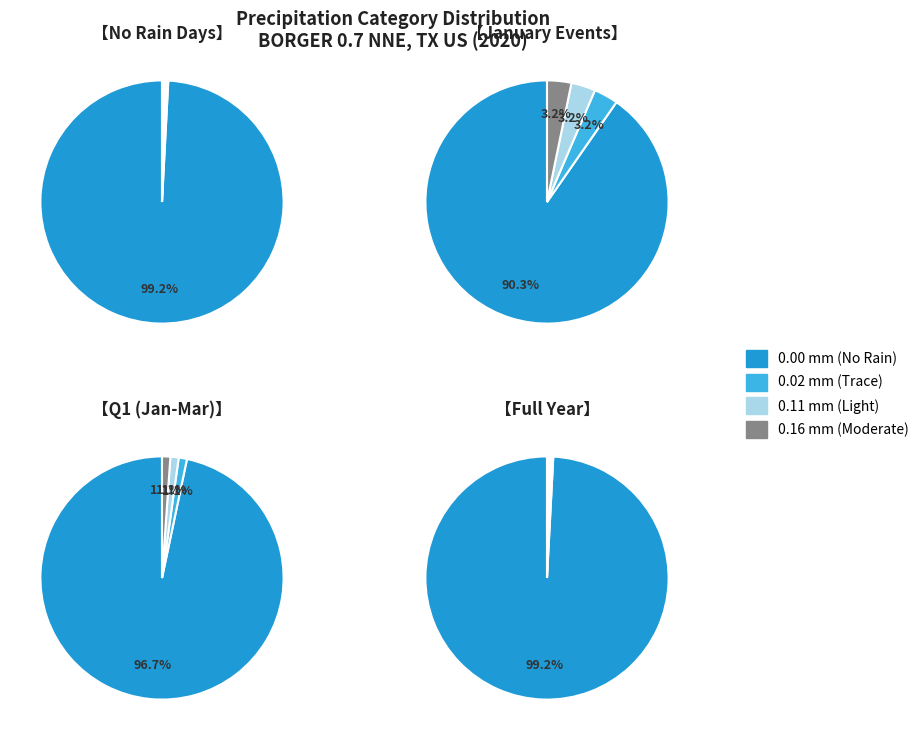

True or false: 2 accounts for 1% of the total.

False